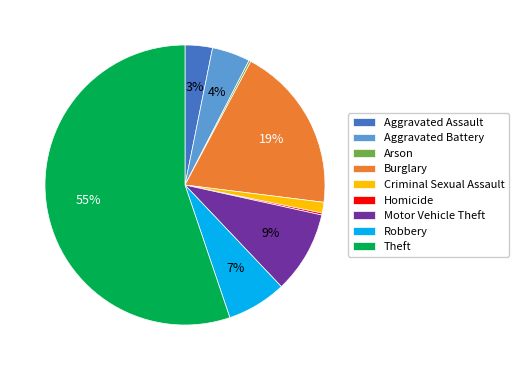

Is it true that Aggravated Assault is 3% of the pie?

True